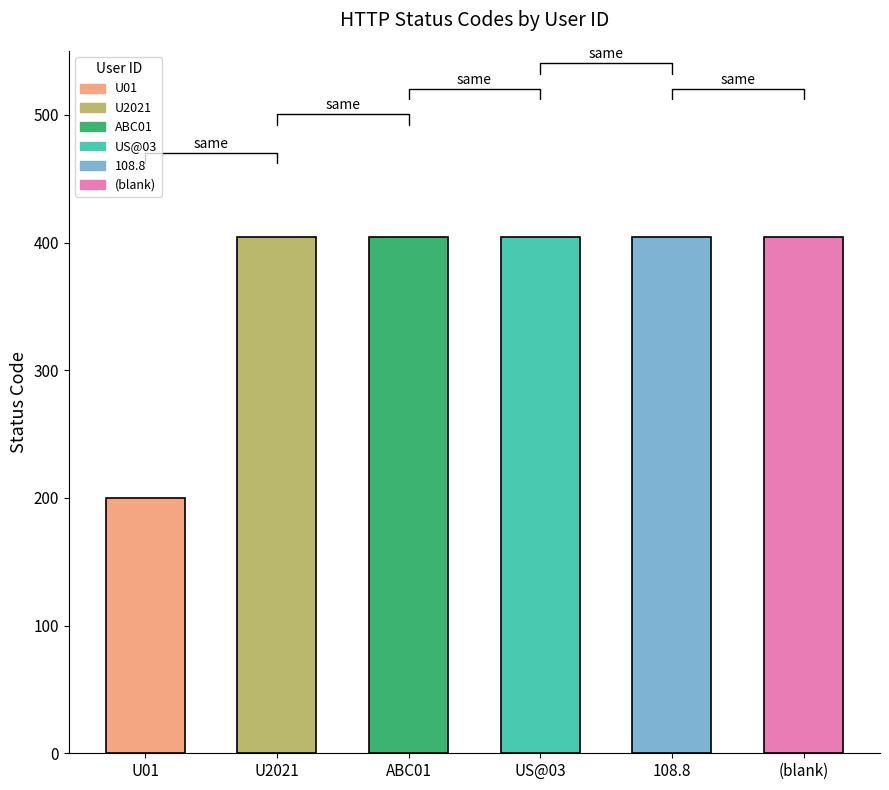

What is the minimum value shown in the chart?

200